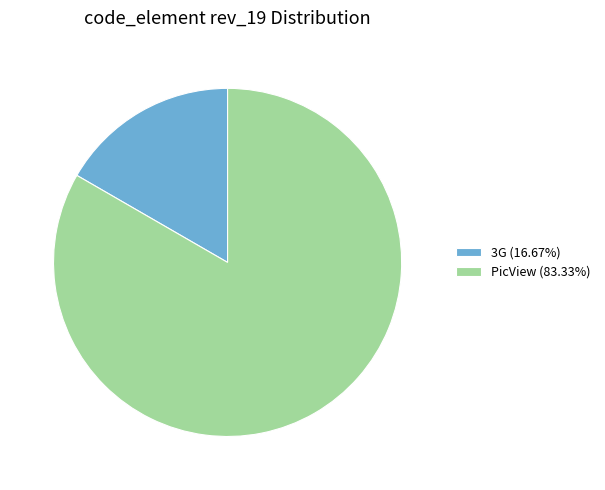

Is it true that PicView is 93% of the pie?

False